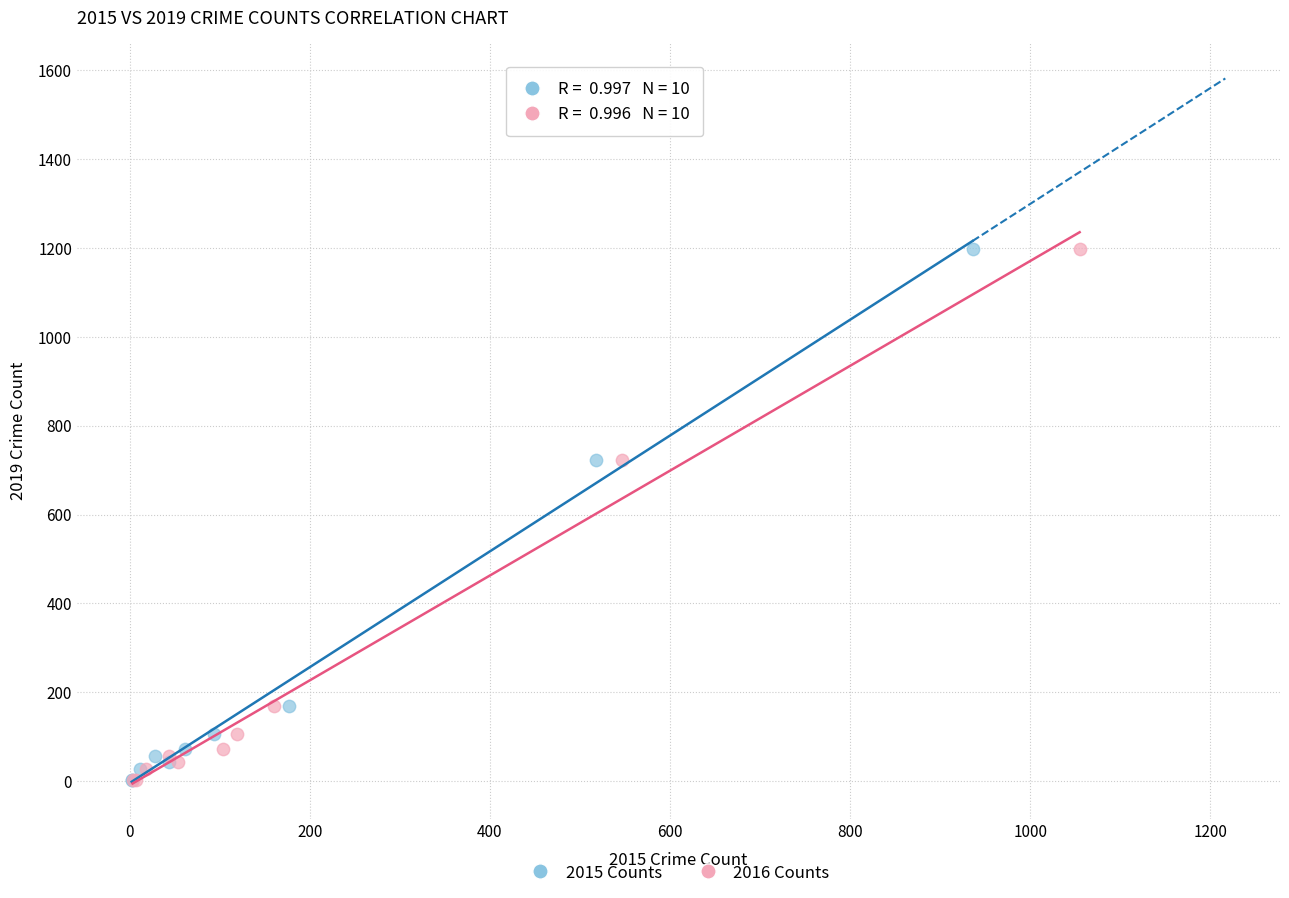

What are all the series names shown in the legend?

2015 Counts, 2016 Counts